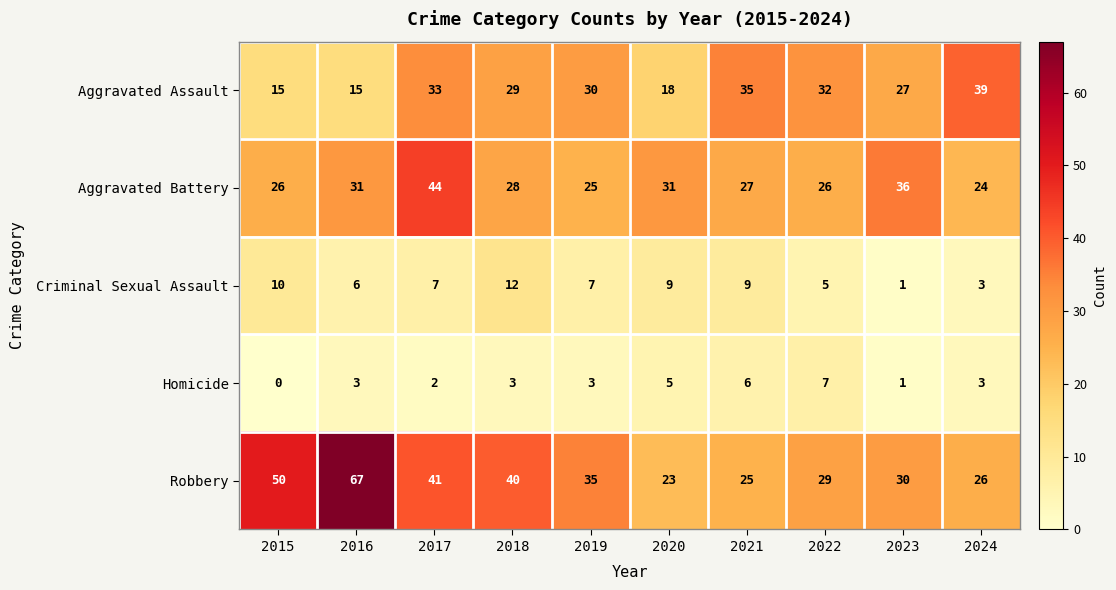

Is it true that Aggravated Battery equals 24 at 2024?

True